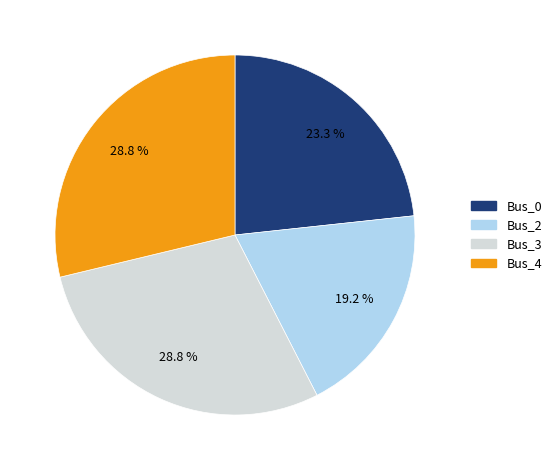

Is there any slice that represents more than half of the pie?

No